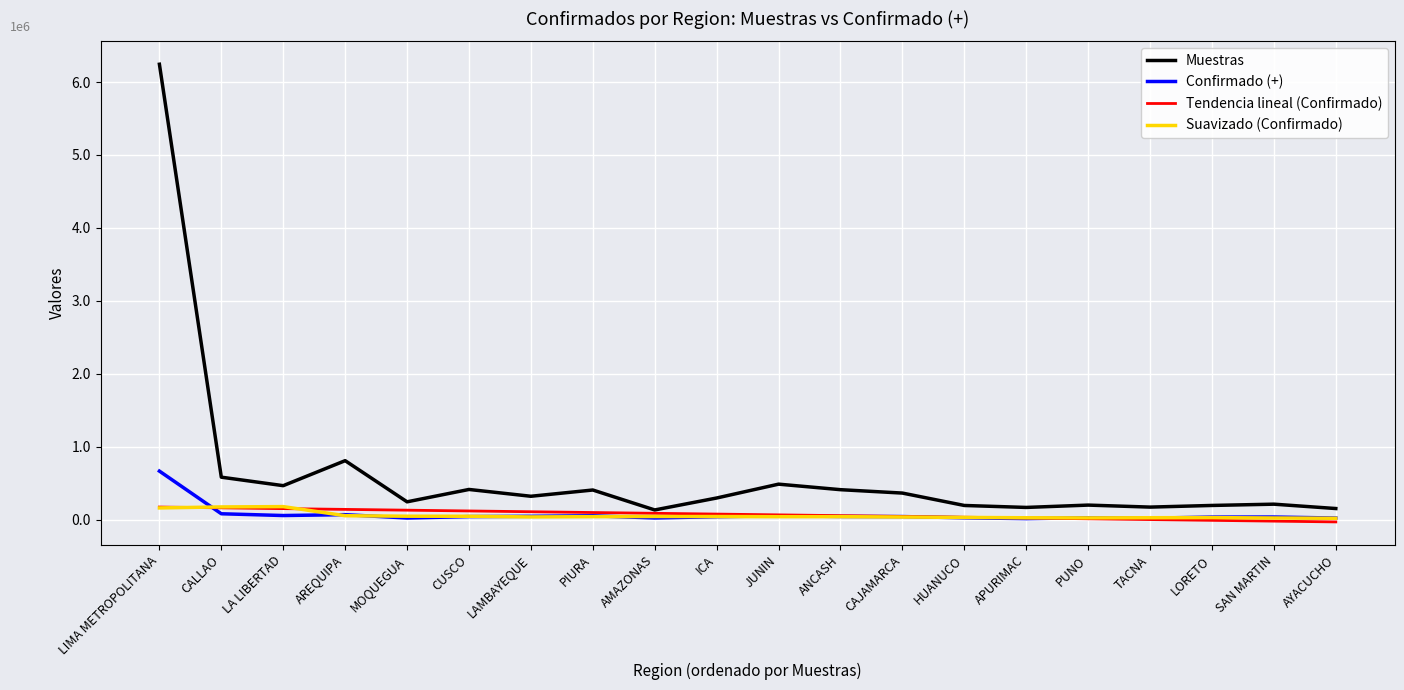

At which category does Confirmado (+) reach its first local peak?

AREQUIPA